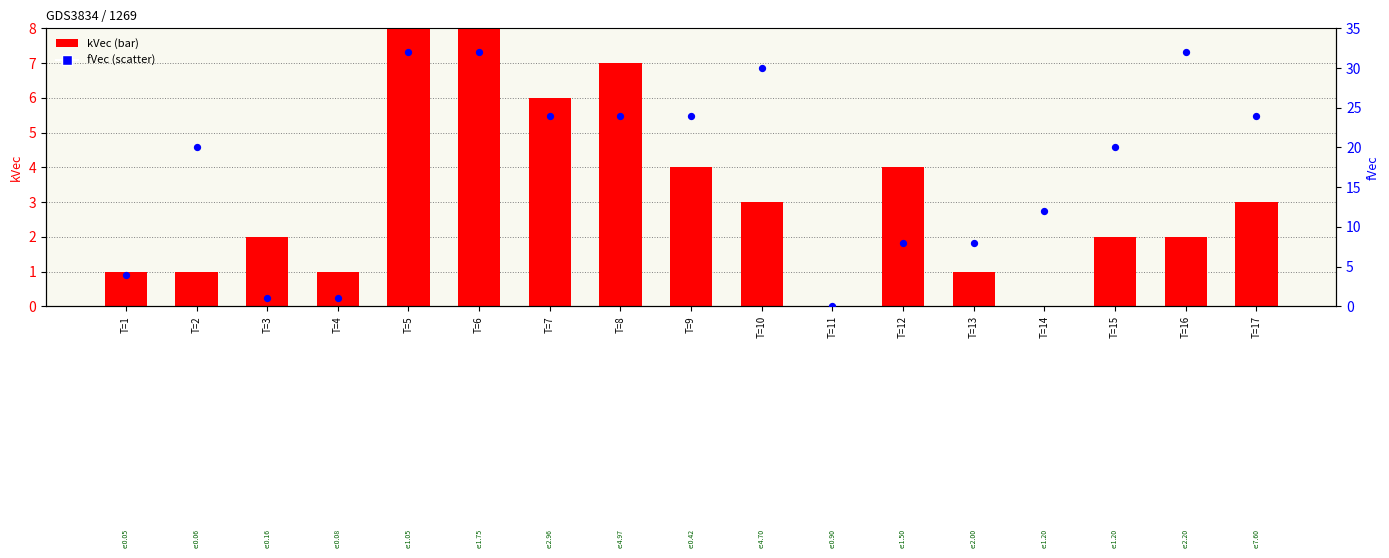

Which series contains the highest Y value?

fVec